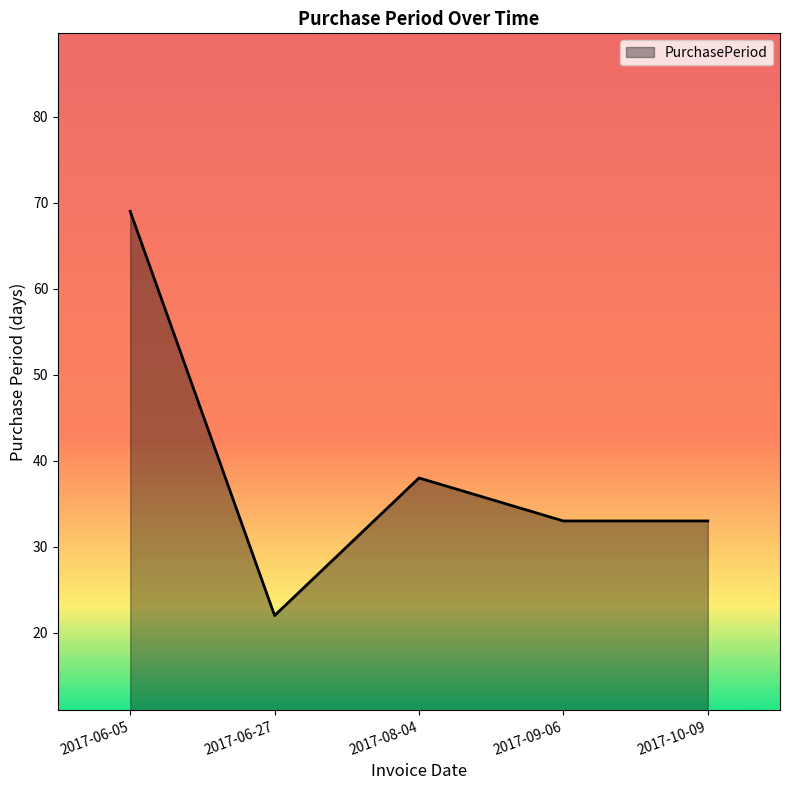

What is the average value?

39